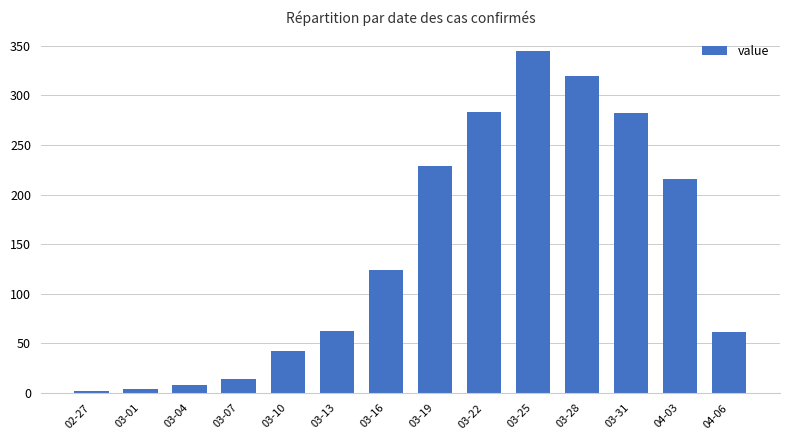

What is the change in value from 03-13 to 03-28?

+258